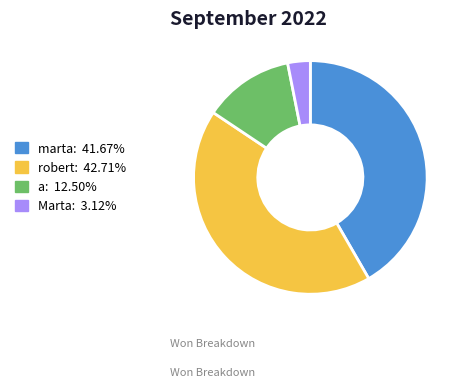

Does robert account for over 50% of the chart?

No